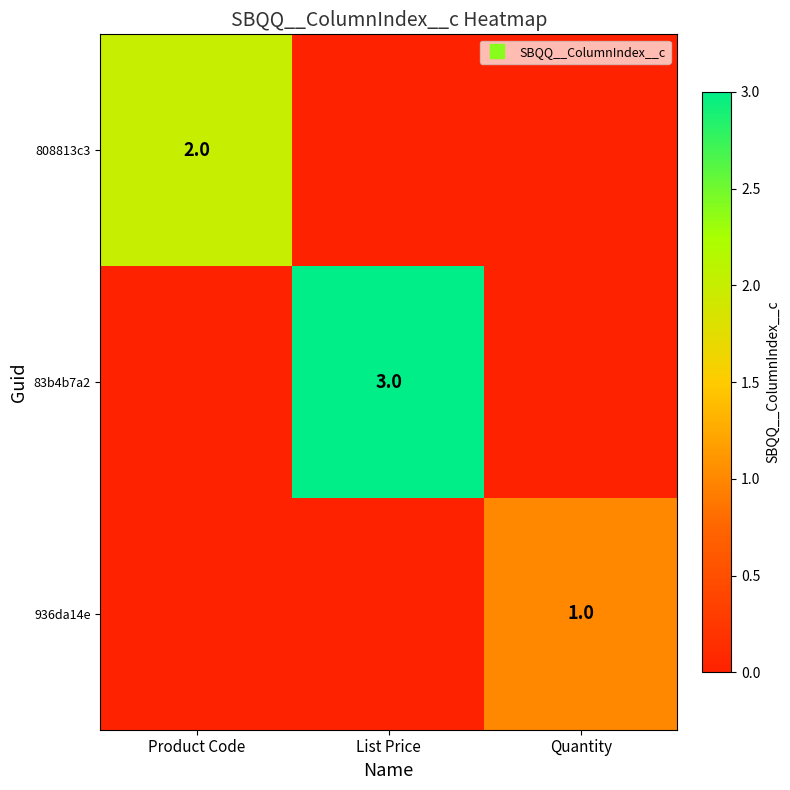

What is the total value across all series at List Price?

3